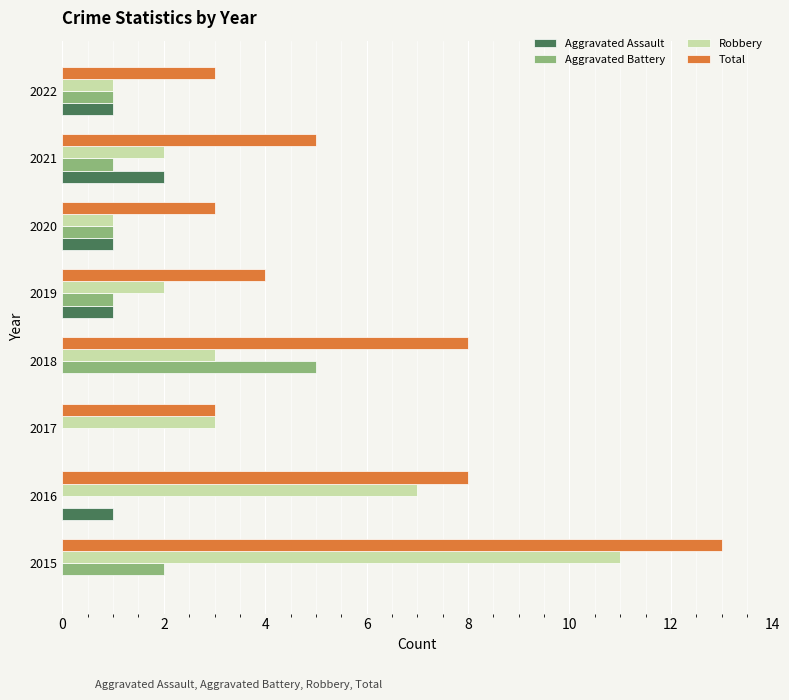

What is the highest value of the Total series?

13